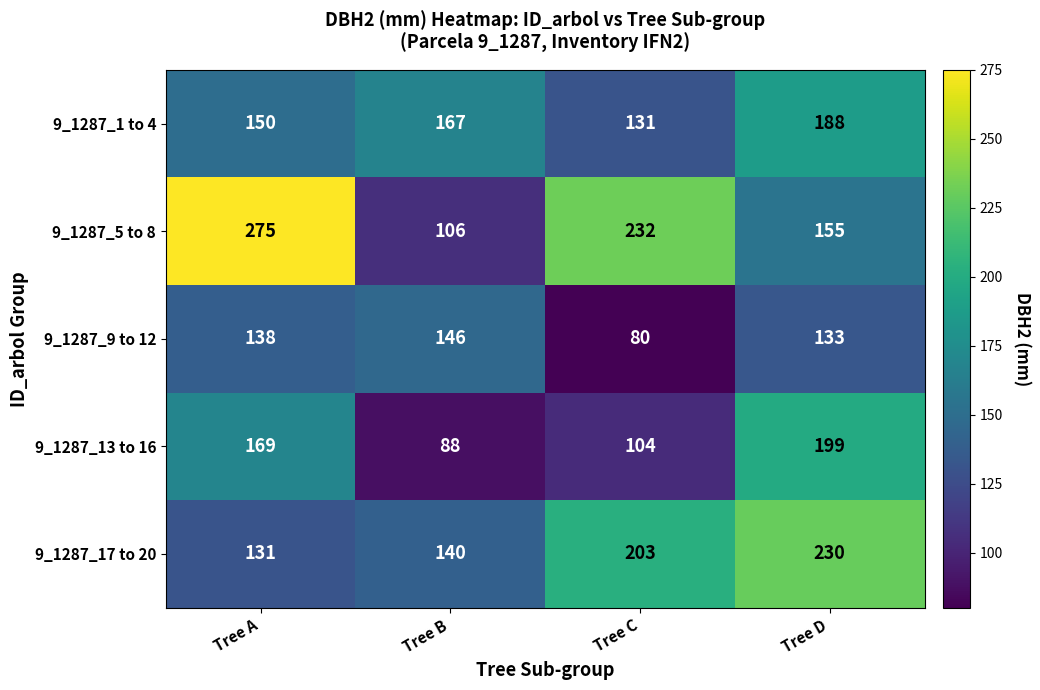

Which label corresponds to the smallest value in the chart?

Tree C